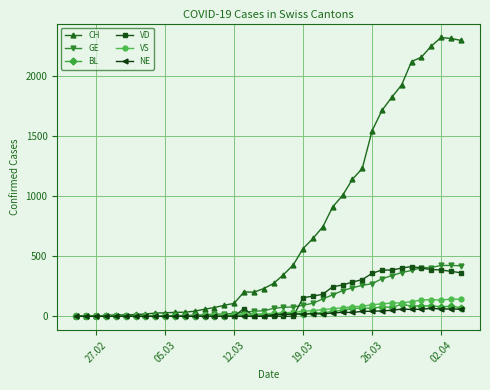

True or false: VD has more than 0 points higher than both neighbors.

True